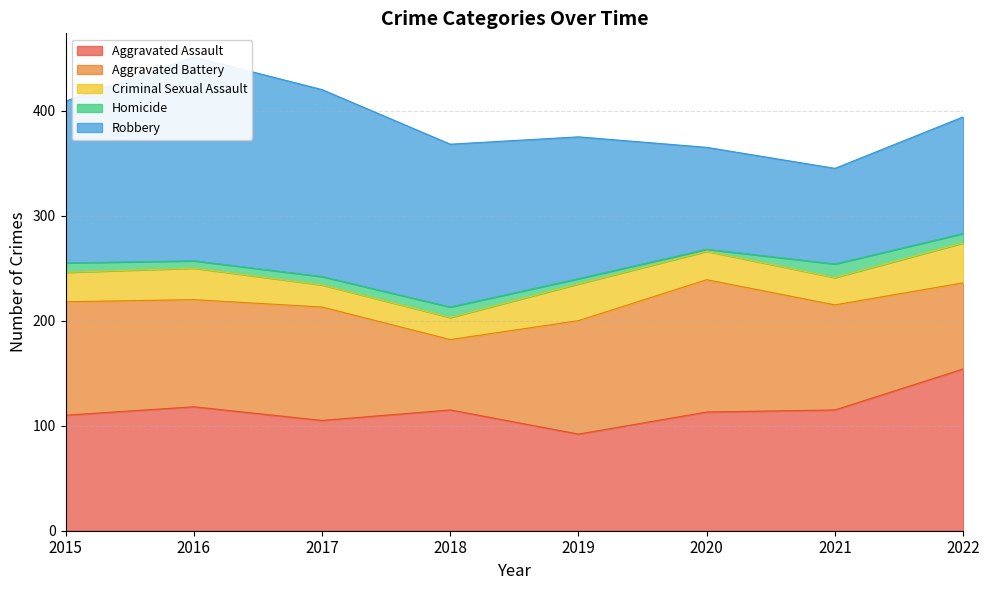

The Aggravated Assault series shows 118 at 2016. True or false?

True